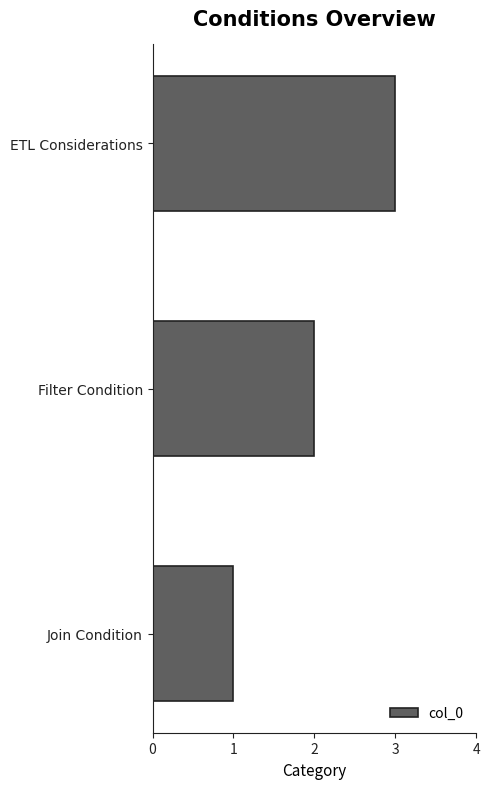

What is the average value?

2